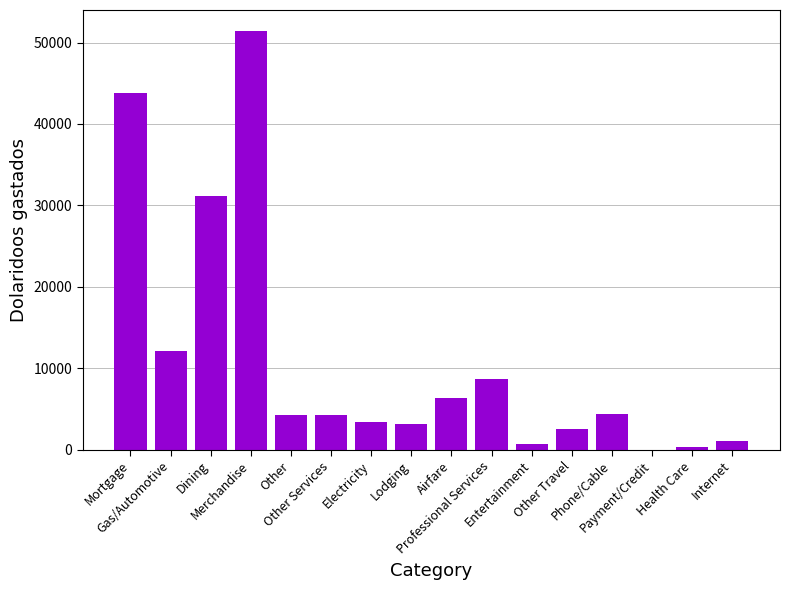

What is the greatest value displayed?

51422.1